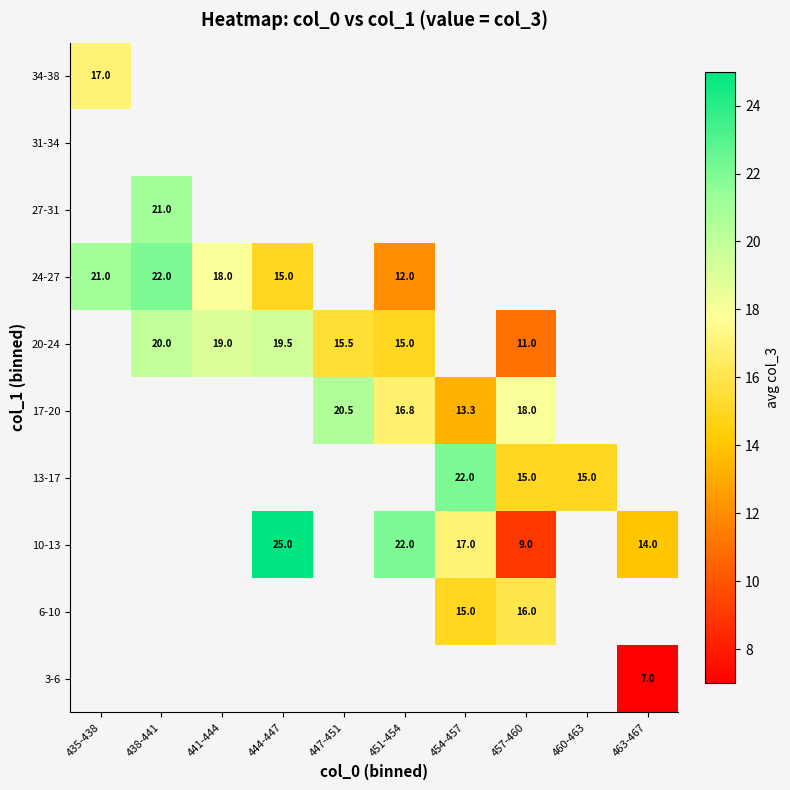

The 13-17 series shows 22.0 at 454-457. True or false?

True